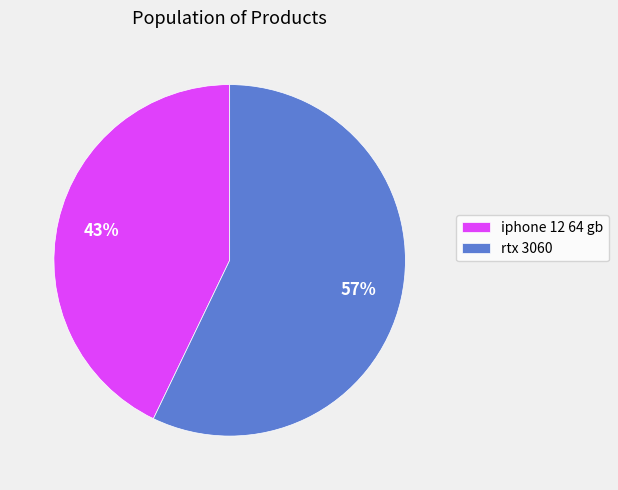

How many segments does this pie chart have?

2